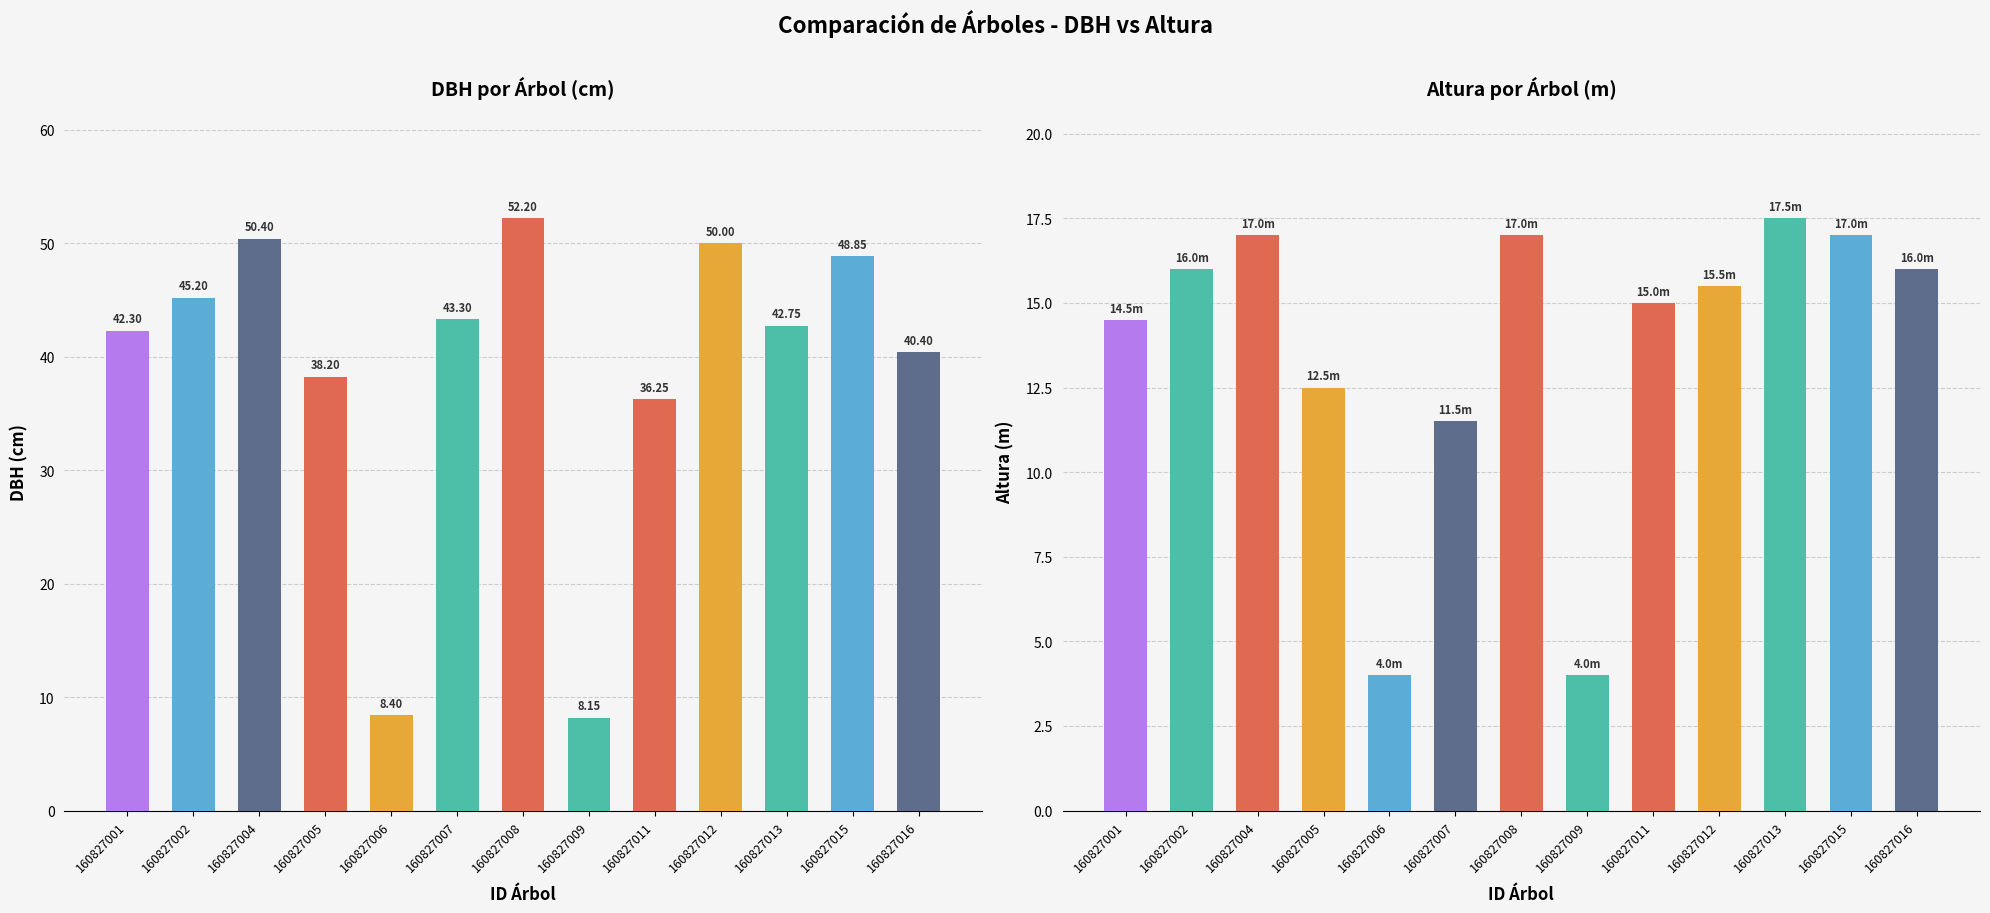

What is the value of the dbh bar at the 12th from the left?

48.9